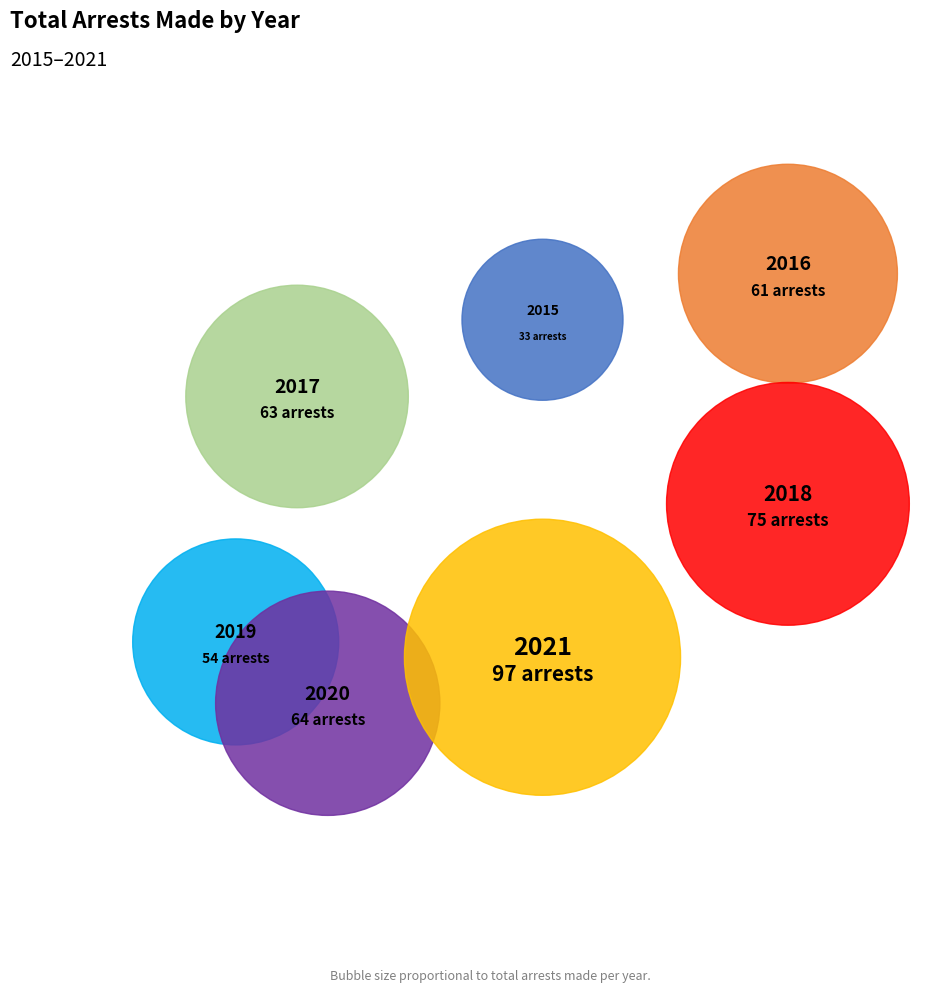

To the nearest percent, what is the difference between the 2021 and 2017 slice percentages?

8%